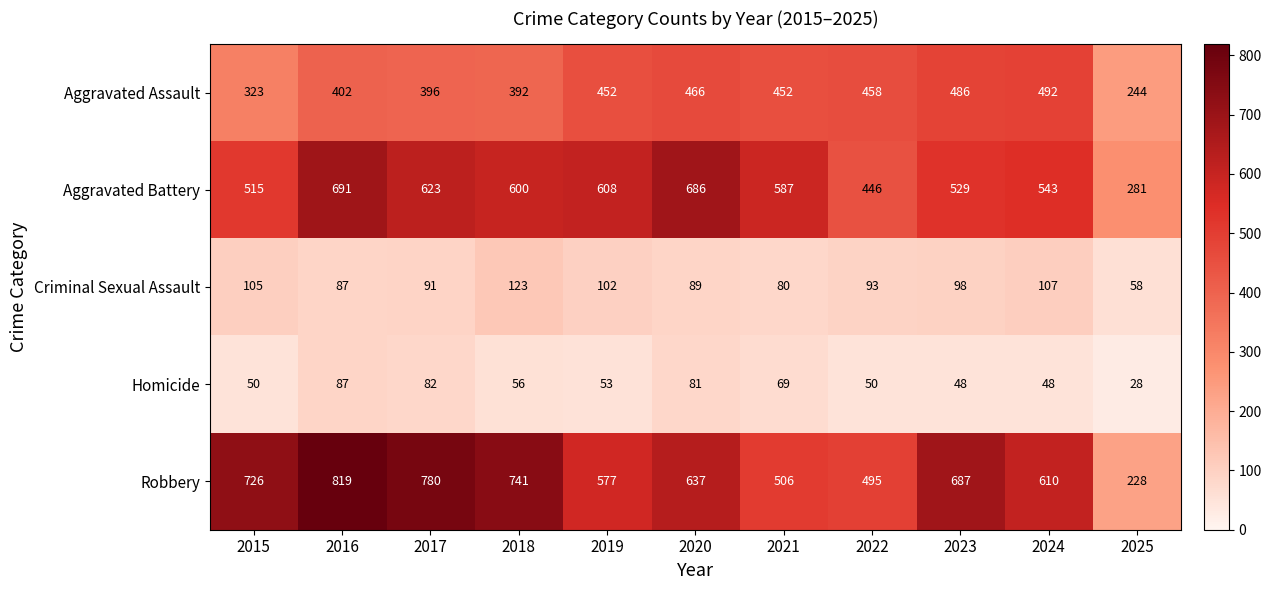

What is the difference between the maximum and minimum values in the Robbery series?

591